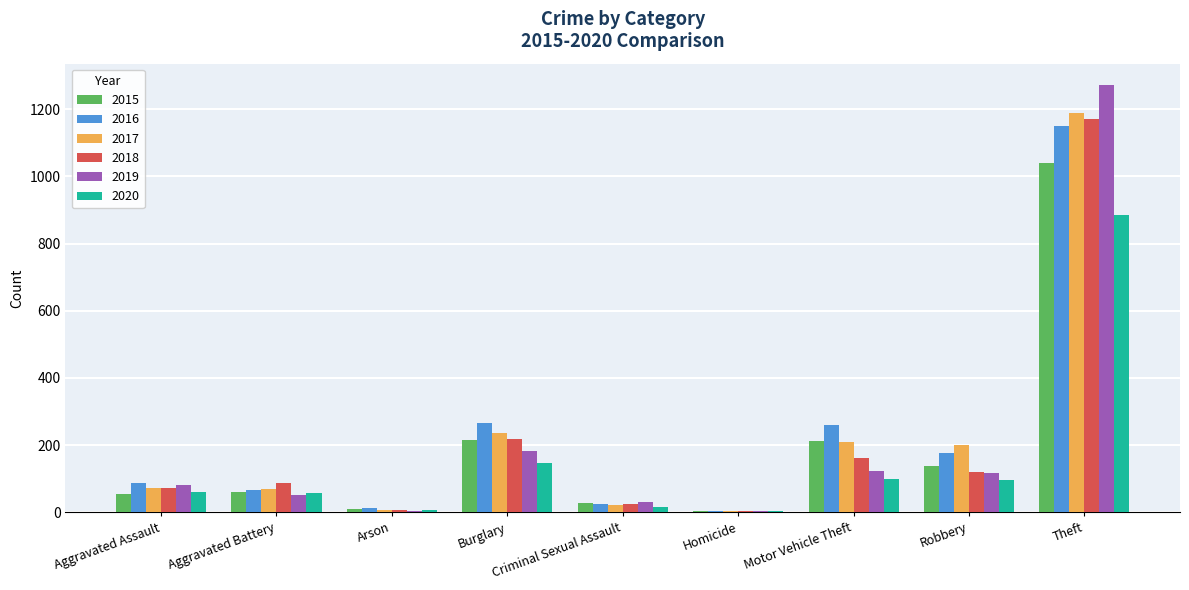

Where is 2019 nearest to the value 638?

Burglary